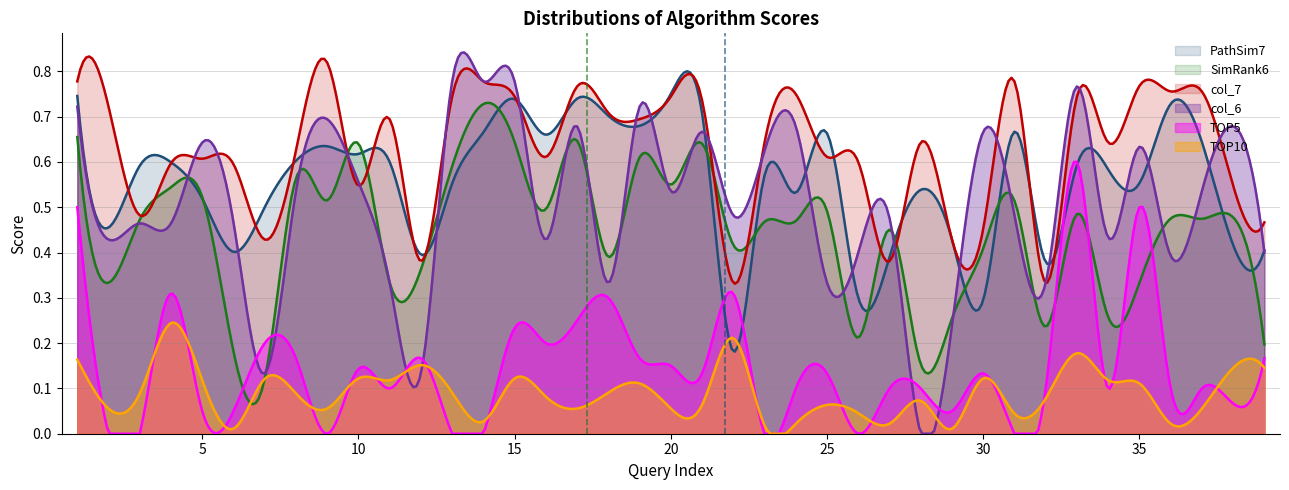

What is the average value of the SimRank6 series?

0.4